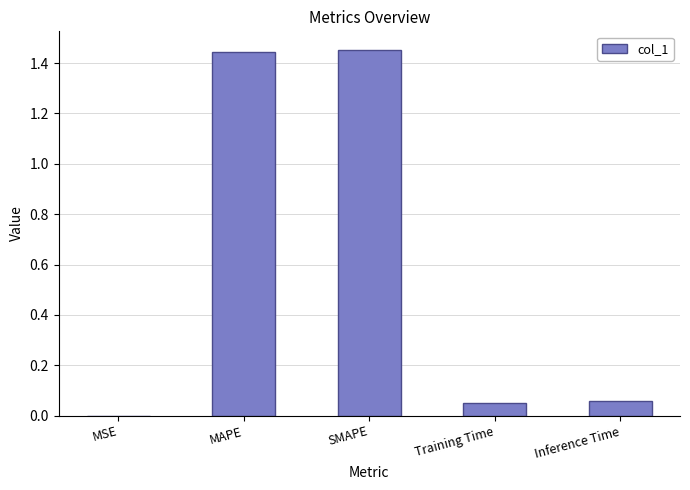

The value at Inference Time is 0.0. True or false?

False